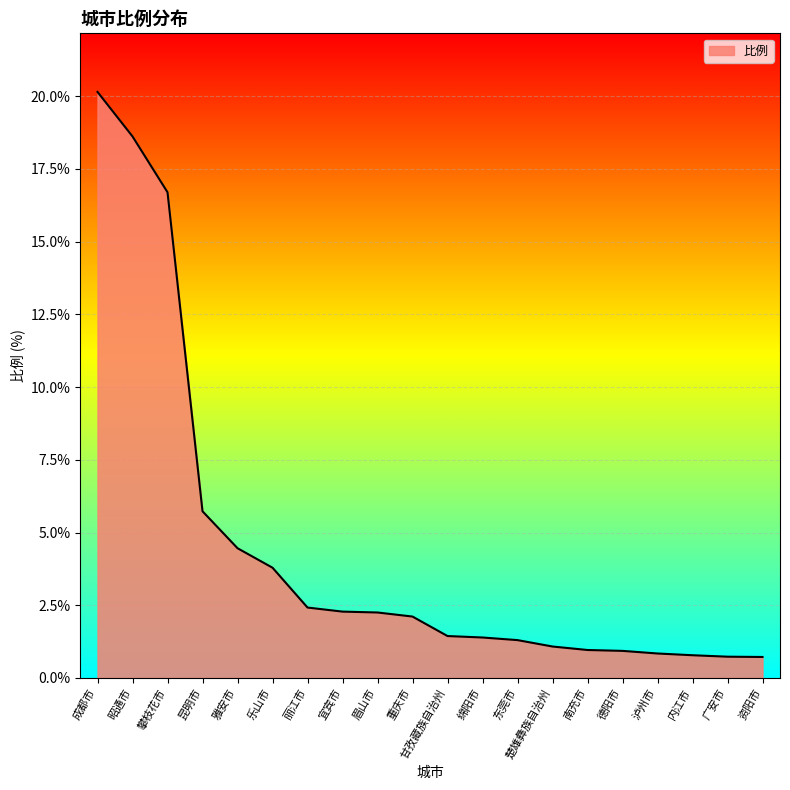

True or false: the data shows 0.7 at 资阳市.

True